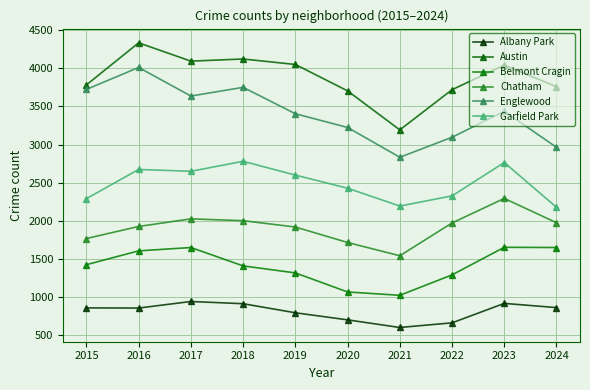

Does the chart display data point markers on the line(s)?

Yes